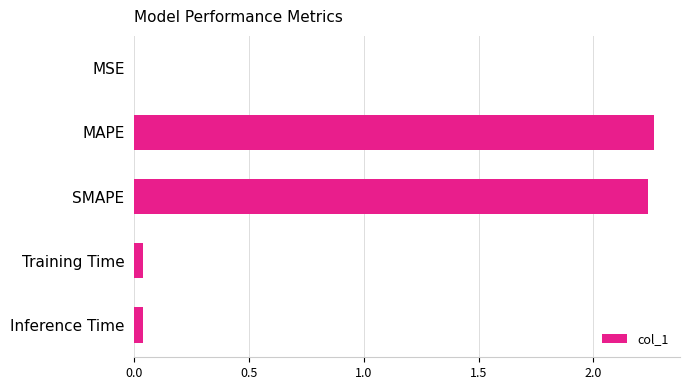

At which category does the chart reach its peak across all series?

MAPE